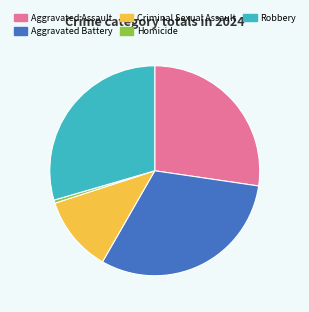

Which slice is the largest?

Aggravated Battery